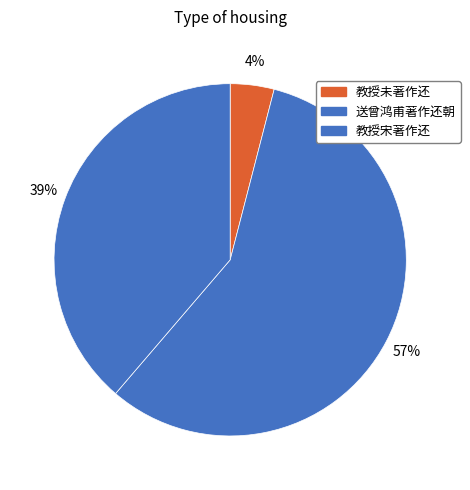

Which slice is the smallest?

教授未著作还